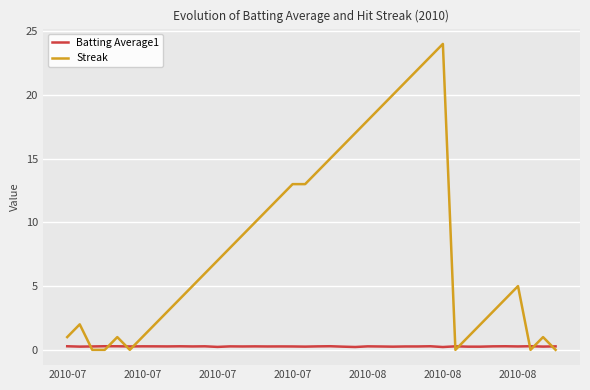

What is the highest value of the Streak series?

24.0